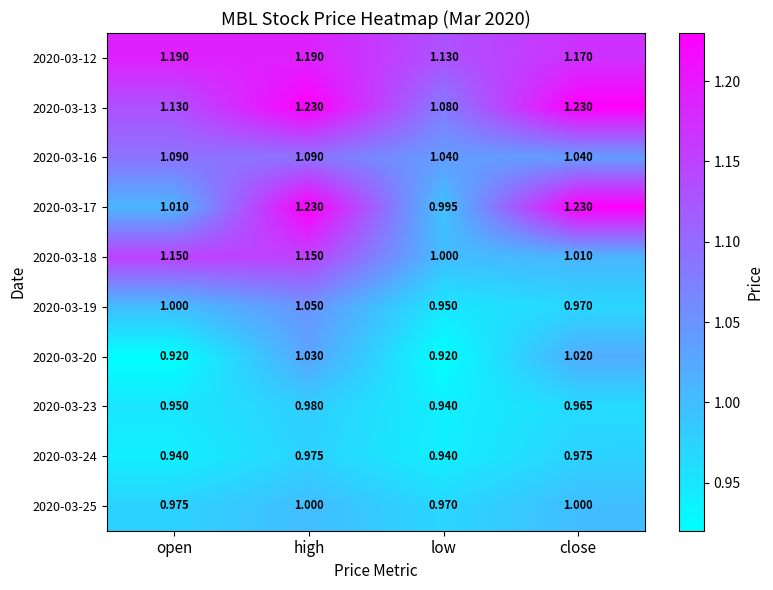

How many series are shown in this chart?

10